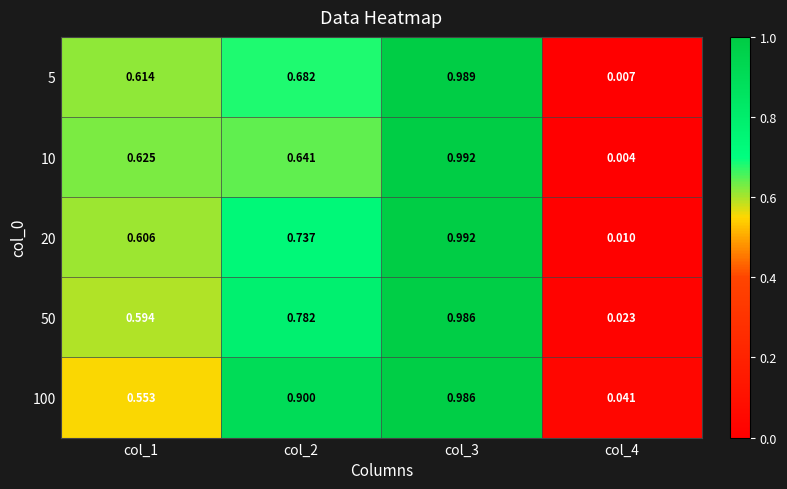

List the series in order of their peak value, highest first.

10, 20, 5, 50, 100